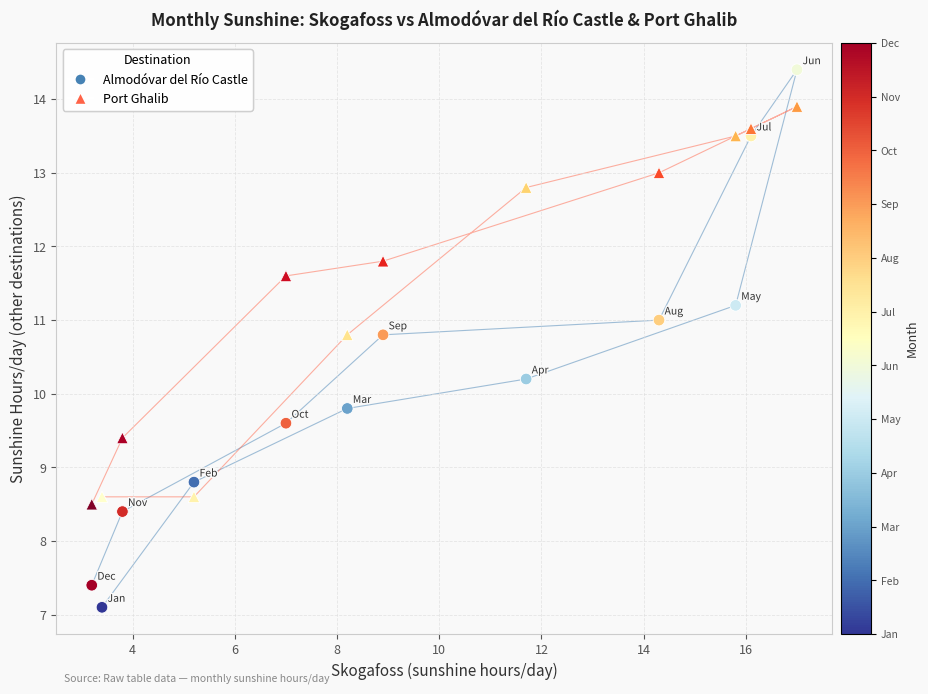

Across all data points, what is the range of X values (max minus min)?

13.8